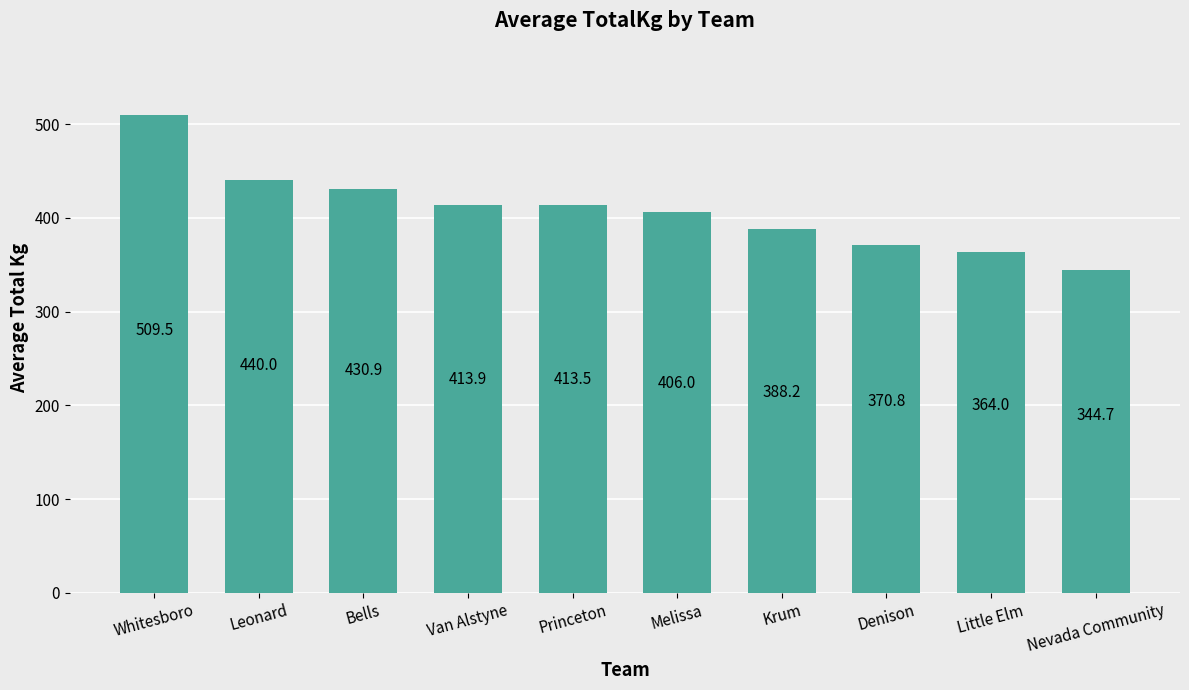

What is the difference between the maximum and second lowest values?

145.5